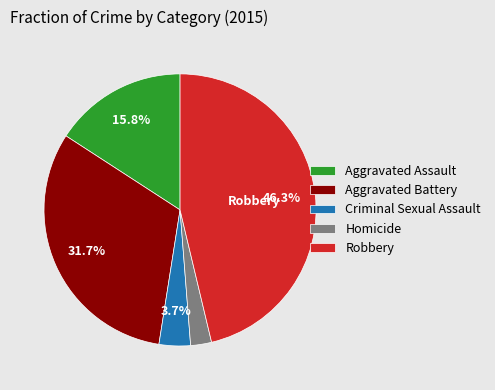

What percentage is NOT represented by Criminal Sexual Assault?

96.3%